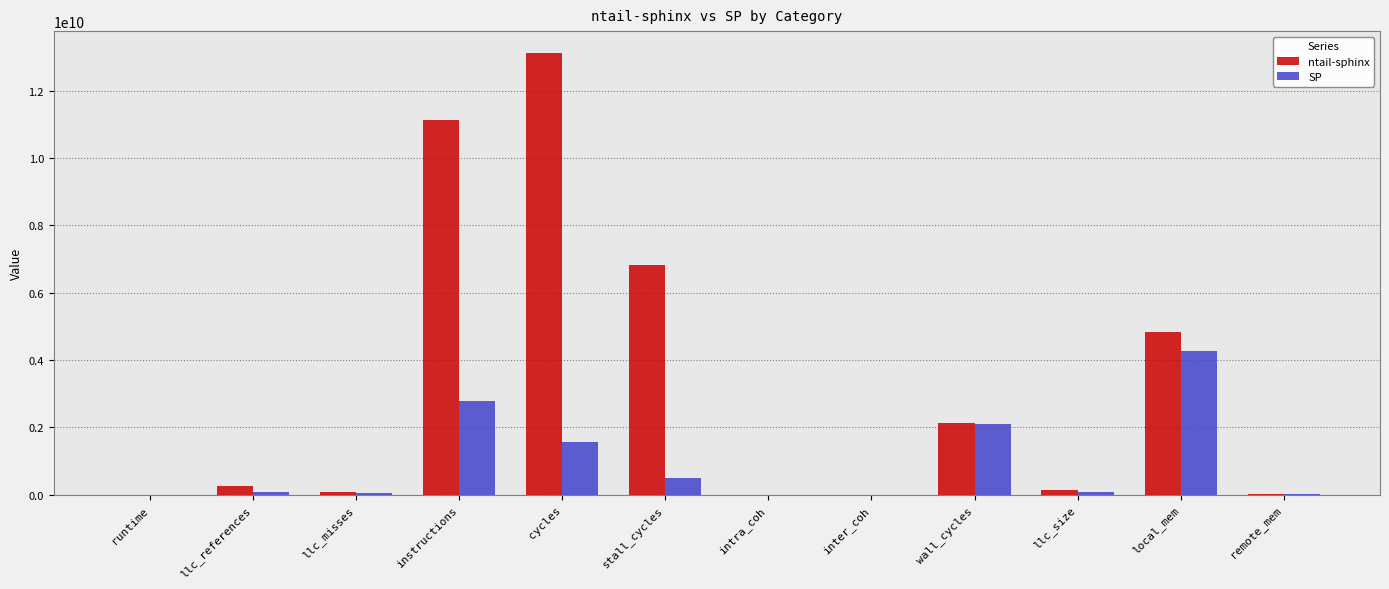

Which category has the highest value in the ntail-sphinx series?

cycles